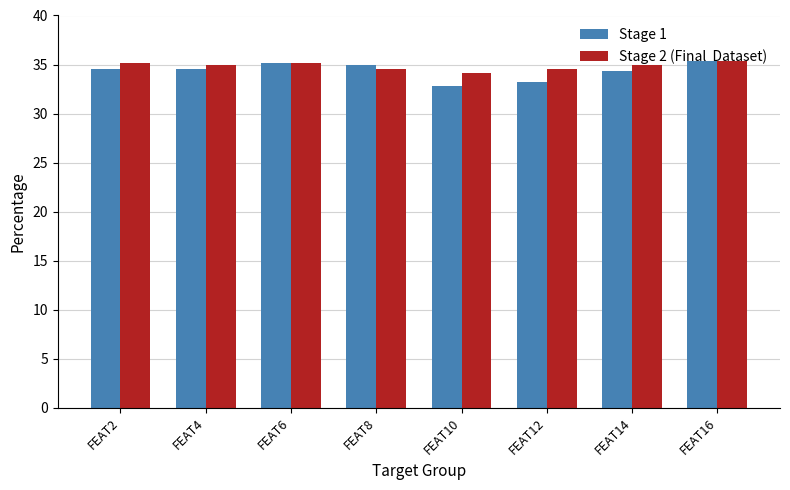

What is the total value across all series at FEAT2?

69.7